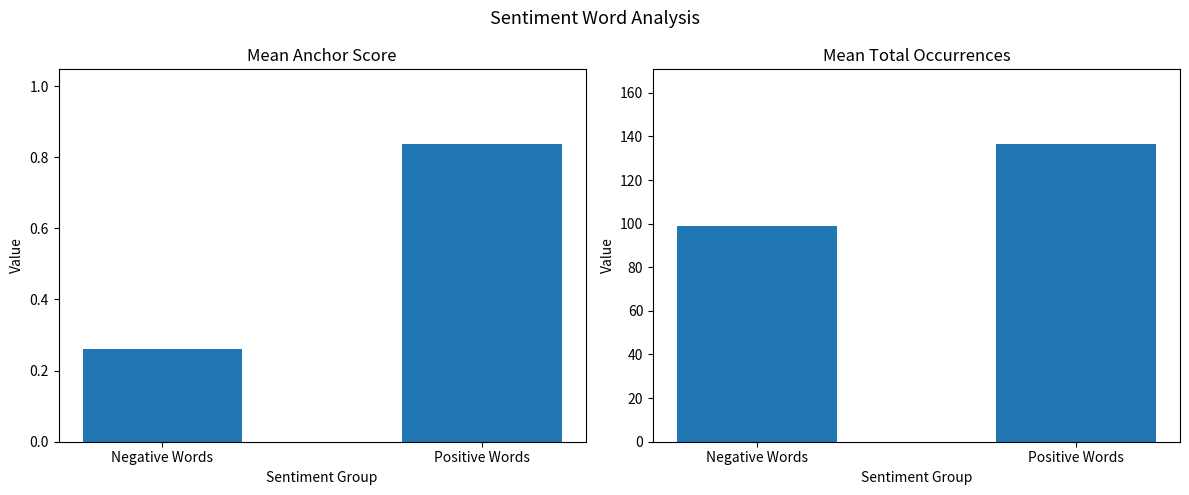

At which label does Mean Total Occurrences first exceed 136?

Positive Words